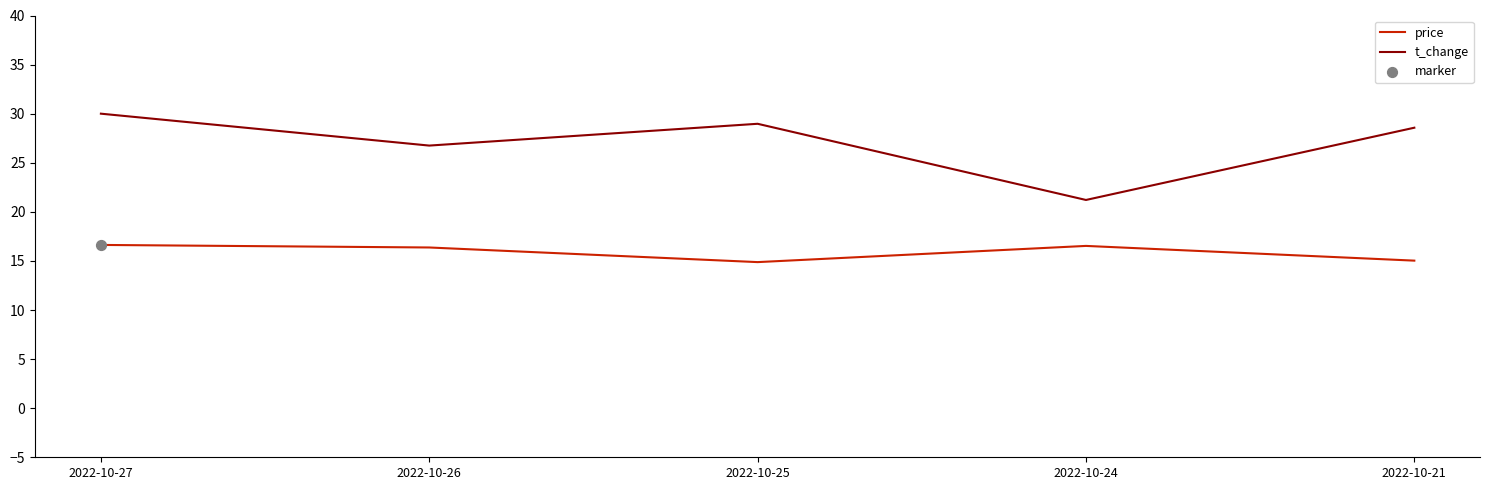

What is the total value across all series at 2022-10-26?

43.1